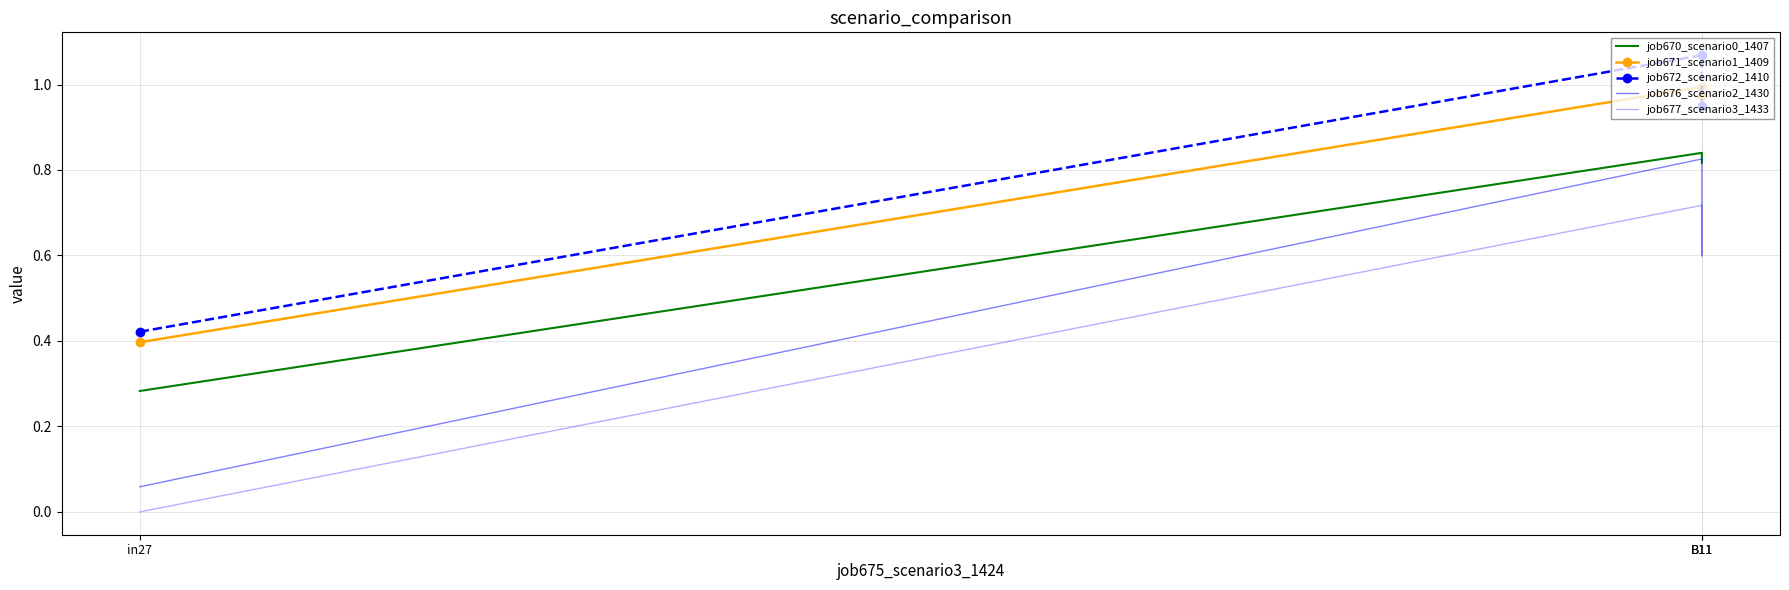

What is the average value of the job671_scenario1_1409 series?

0.8